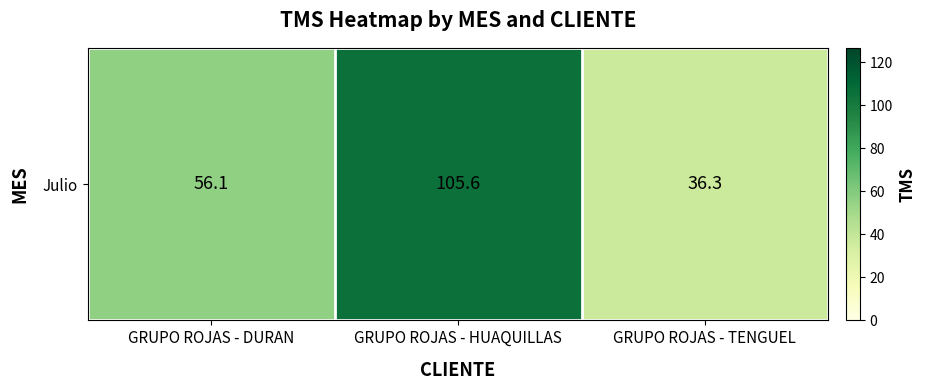

Between GRUPO ROJAS - DURAN and GRUPO ROJAS - TENGUEL, which is larger?

GRUPO ROJAS - DURAN